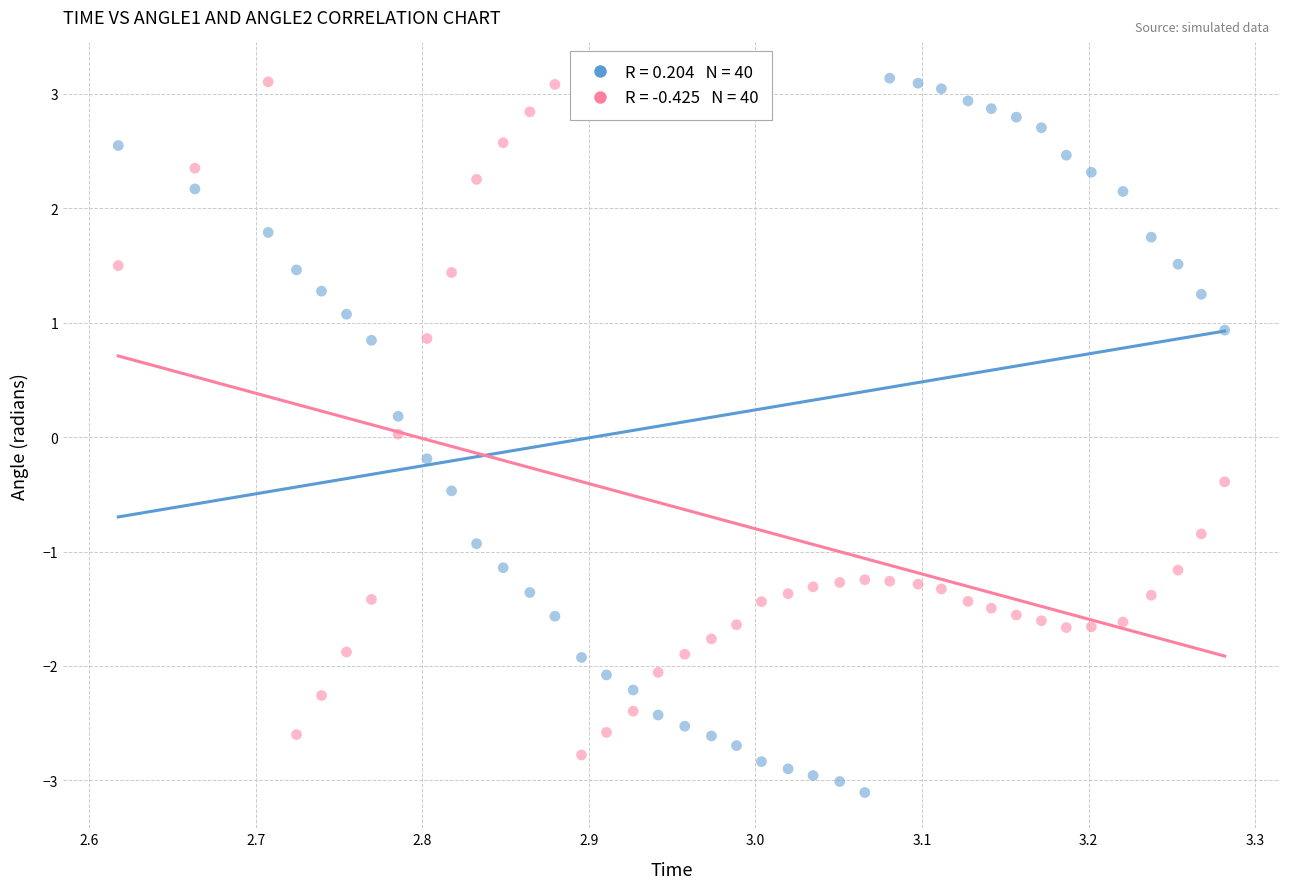

Across all data points, what is the range of X values (max minus min)?

0.7